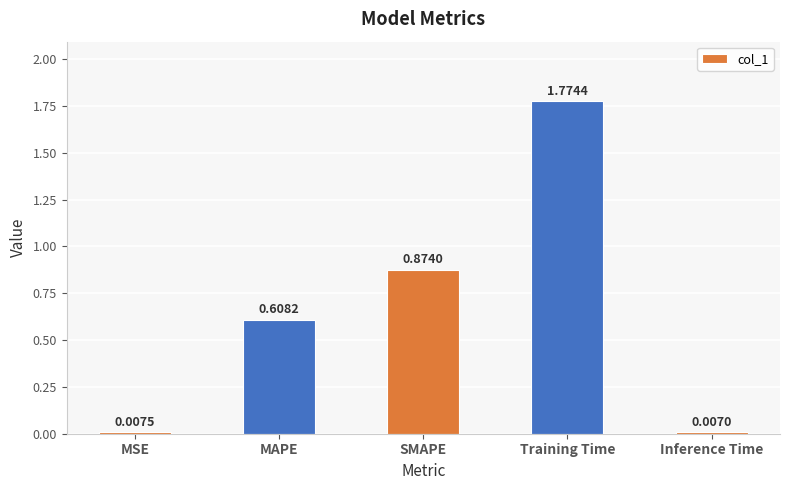

What is the average value?

0.7